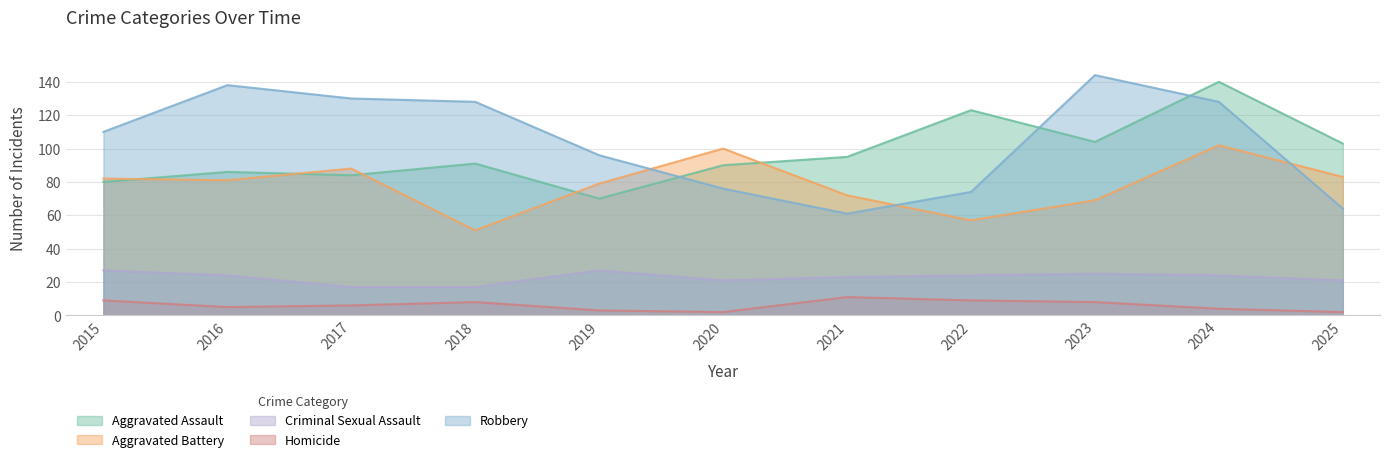

Between 2015 and 2016, which series saw the biggest shift?

Robbery